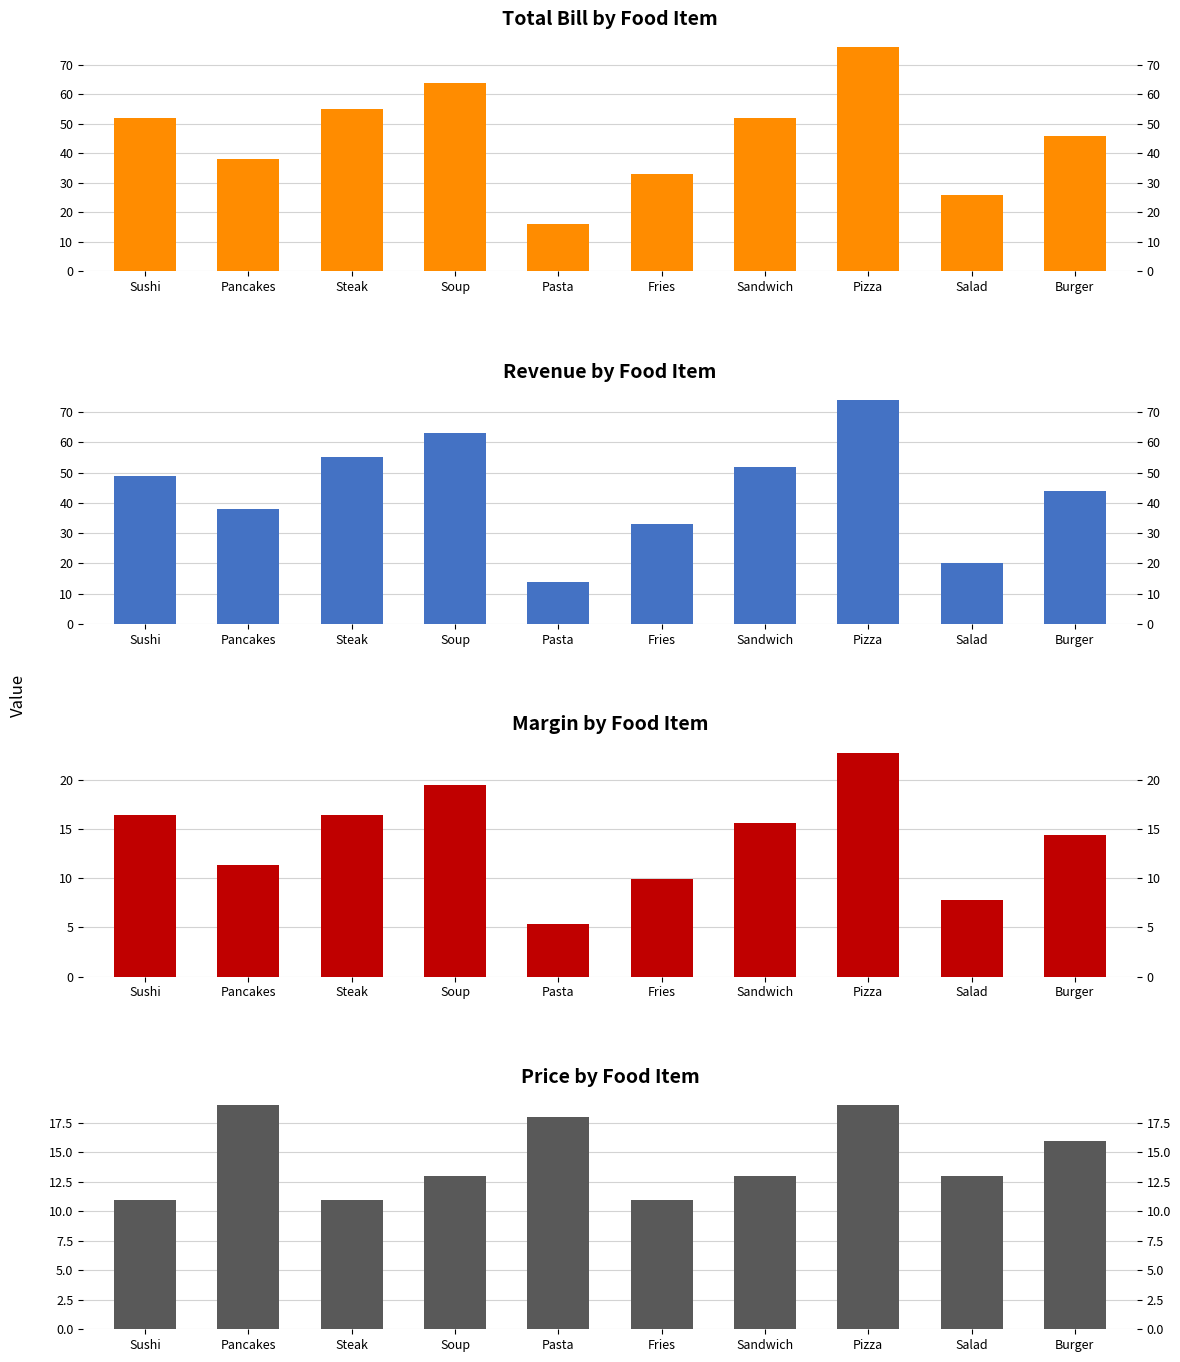

Which category has the lowest value across all series?

Pasta